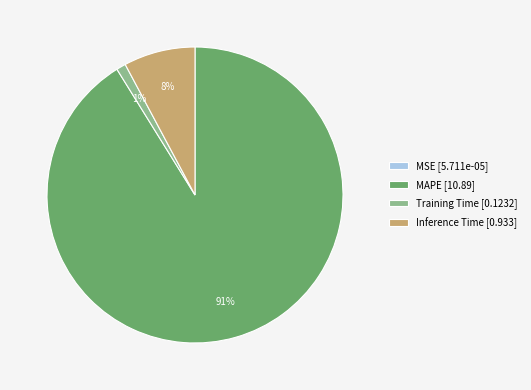

To the nearest percent, what portion does Training Time represent?

1%